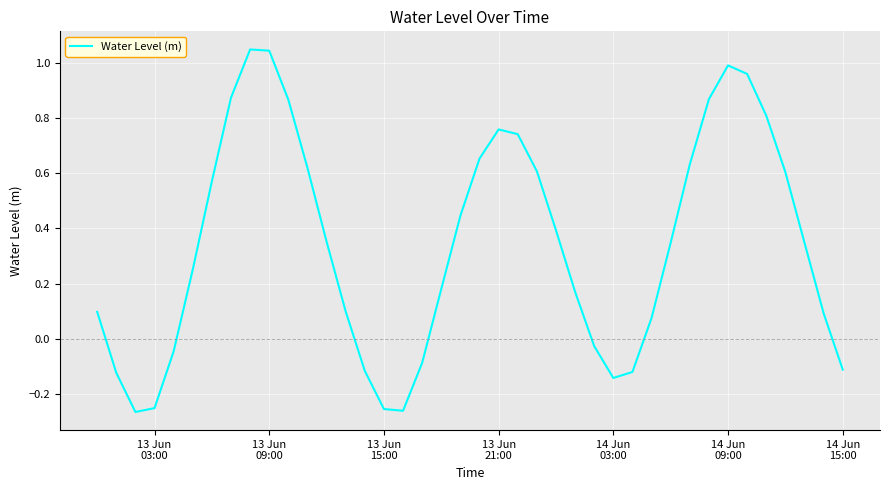

What is the difference between the maximum and minimum values?

1.3